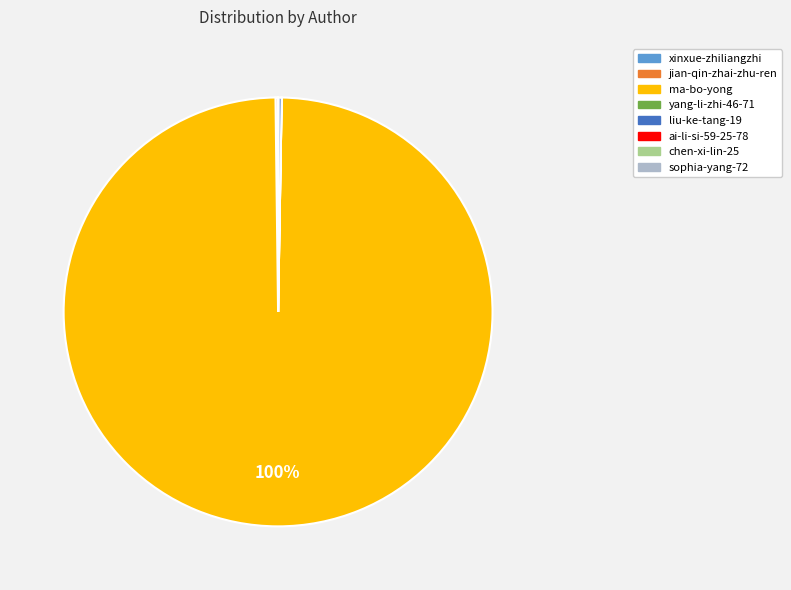

Which slice is the largest?

ma-bo-yong